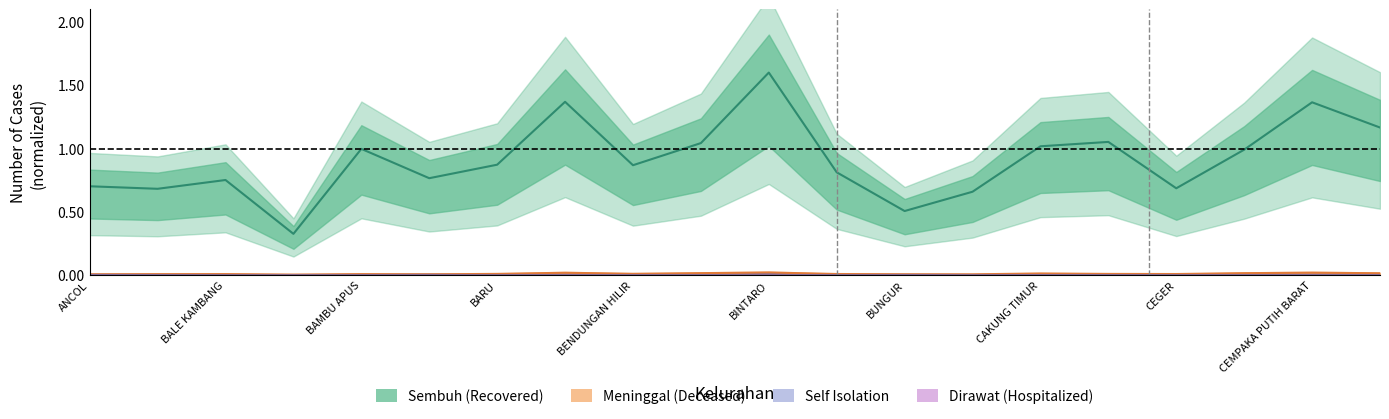

Does the chart have visible grid lines?

No